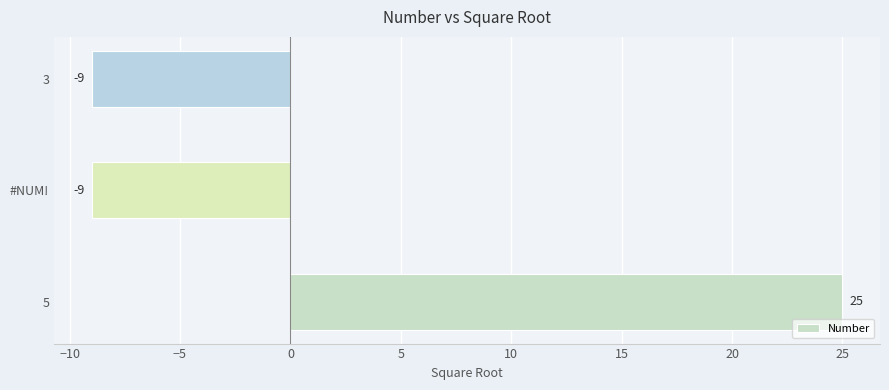

What is the approximate value at 5?

25